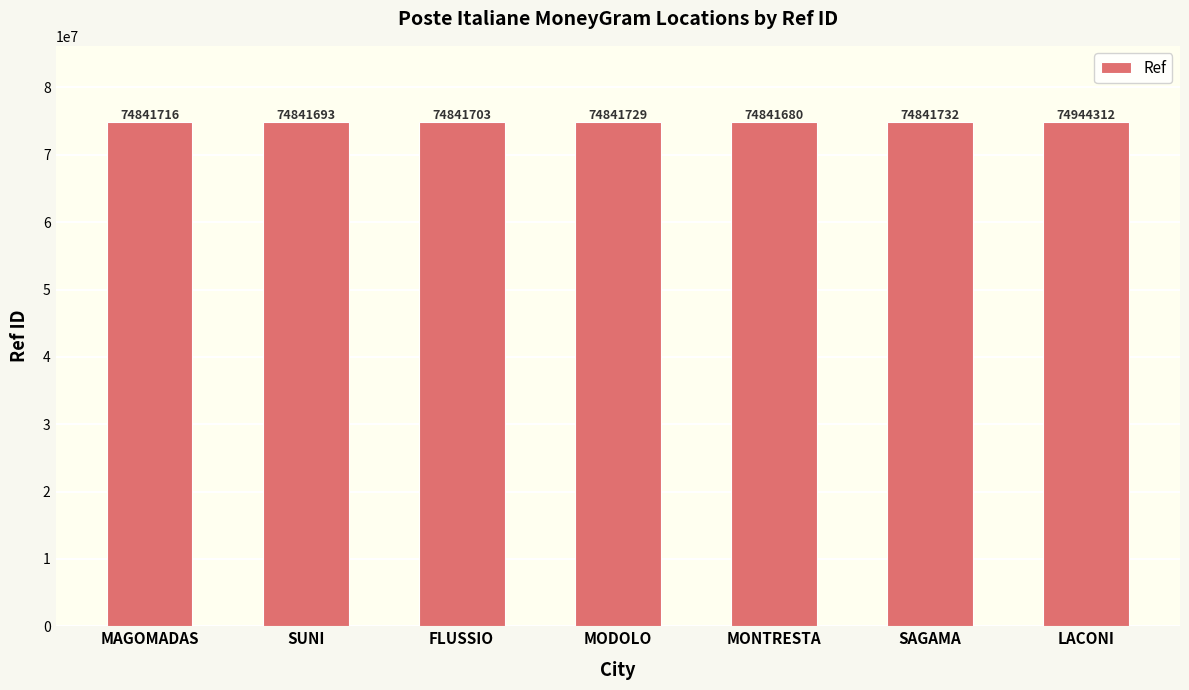

What is the label of the 2nd bar from the right?

SAGAMA